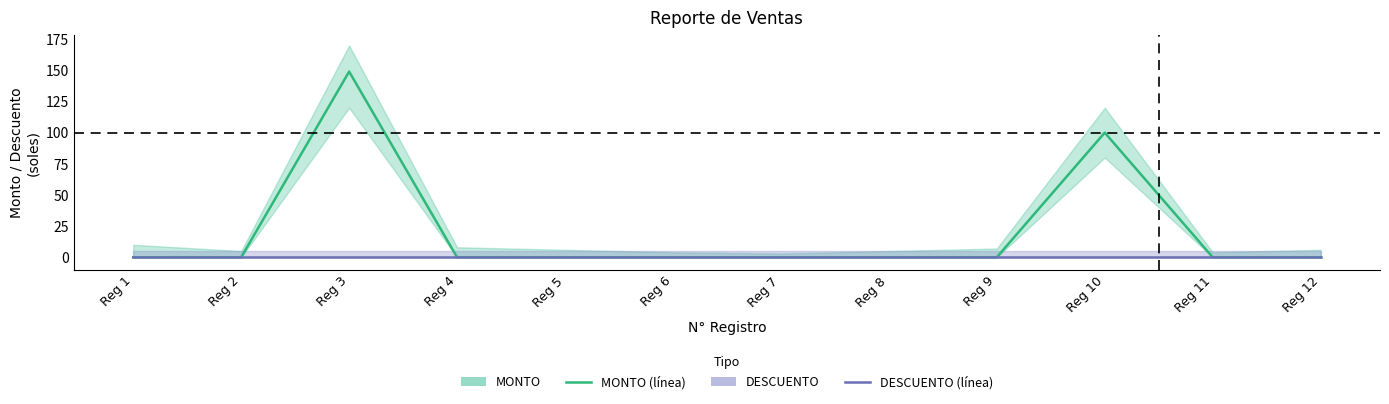

Reading left to right, list all the values displayed in this chart.

MONTO: Reg 1=0	Reg 2=0	Reg 3=149	Reg 4=0	Reg 5=0	Reg 6=0	Reg 7=0	Reg 8=0	Reg 9=0	Reg 10=100	Reg 11=0	Reg 12=0
DESCUENTO: Reg 1=0	Reg 2=0	Reg 3=0	Reg 4=0	Reg 5=0	Reg 6=0	Reg 7=0	Reg 8=0	Reg 9=0	Reg 10=0	Reg 11=0	Reg 12=0